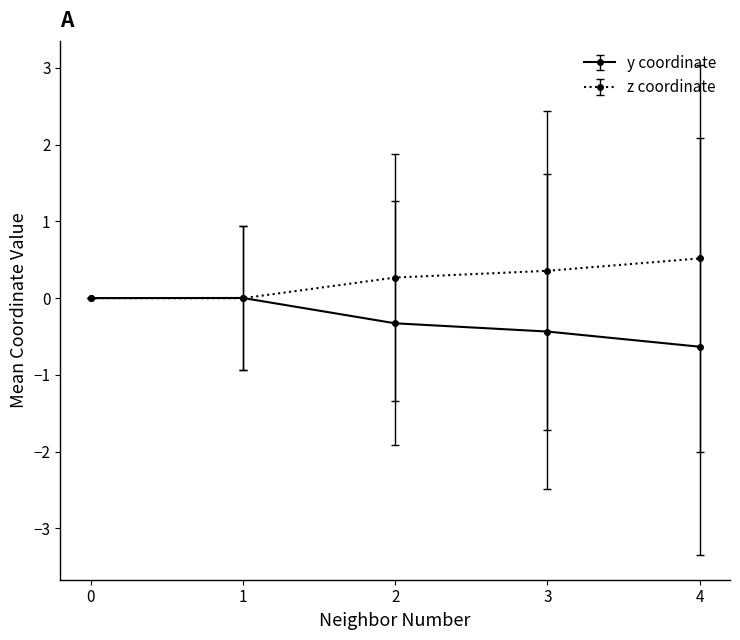

Is the value of z coordinate at 2 greater than the value of y coordinate at 3?

Yes